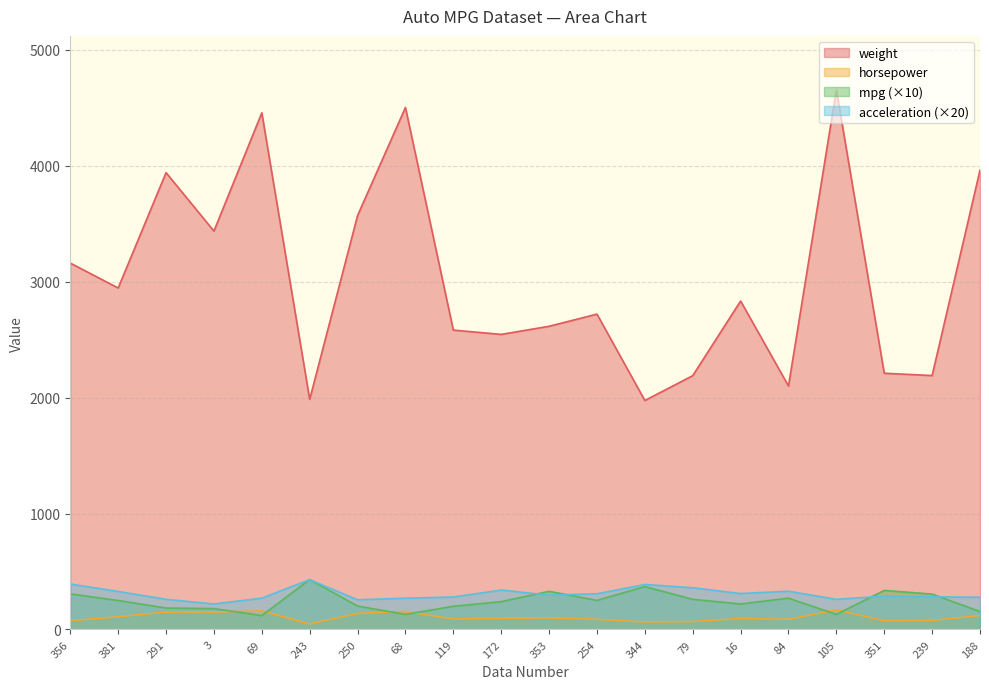

At 119, list the series in order from smallest to largest.

horsepower, mpg (×10), acceleration (×20), weight